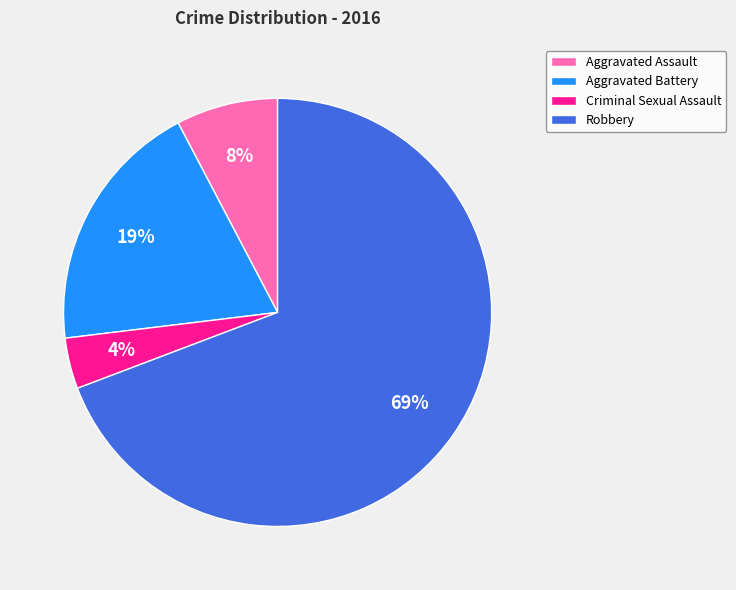

To the nearest percent, what is the average slice percentage?

25%